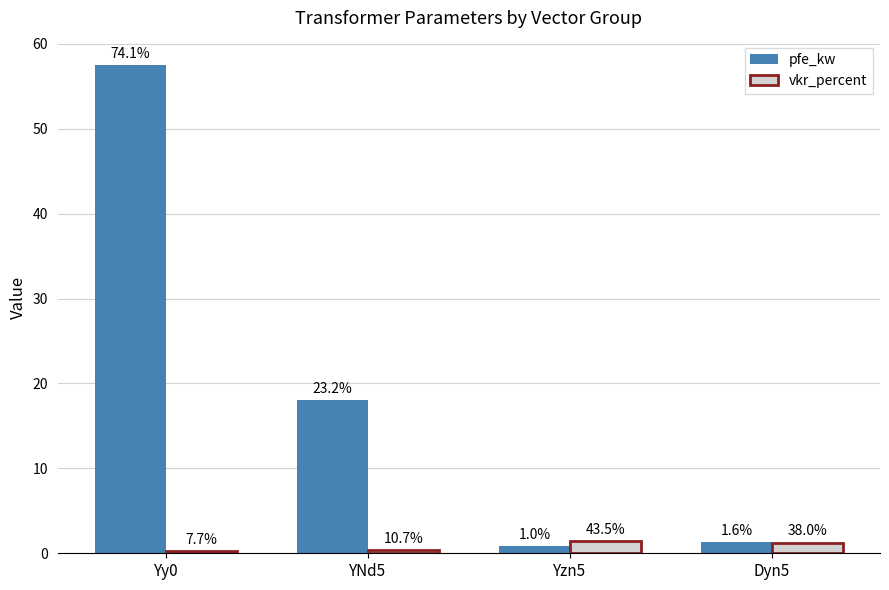

What are all the series names shown in the legend?

pfe_kw, vkr_percent